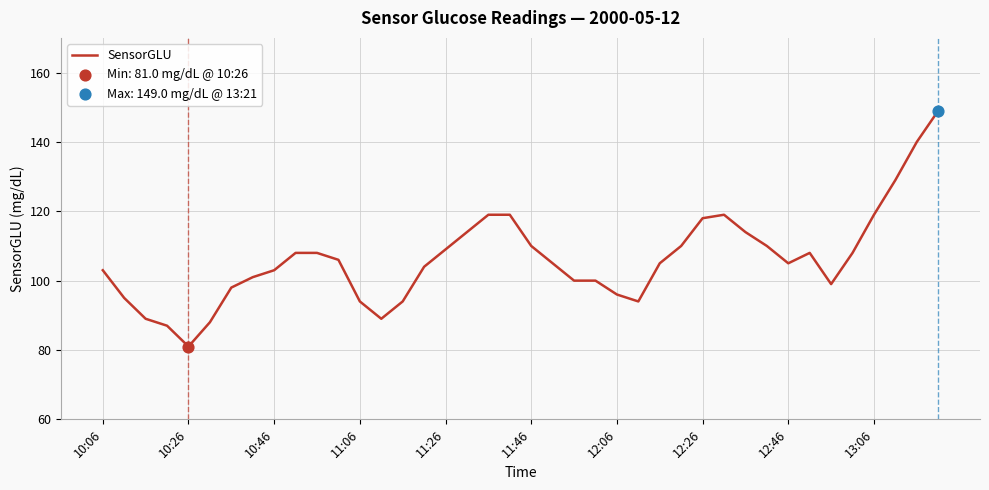

What is the smallest value displayed?

81